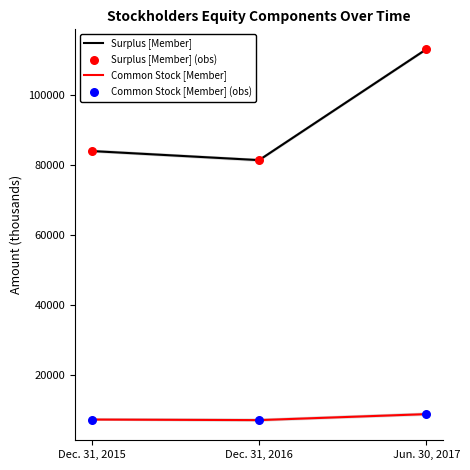

Which series contains the highest Y value?

Surplus [Member]